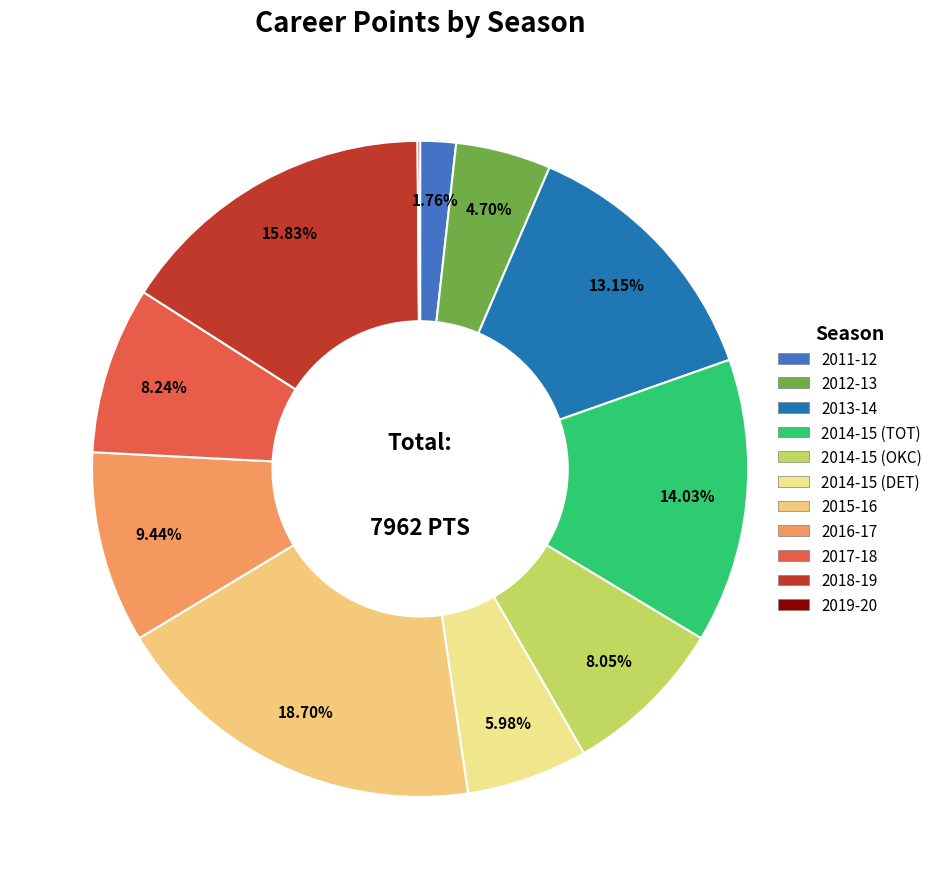

Approximately how many times larger is the value at 2012-13 compared to 2019-20?

37.4